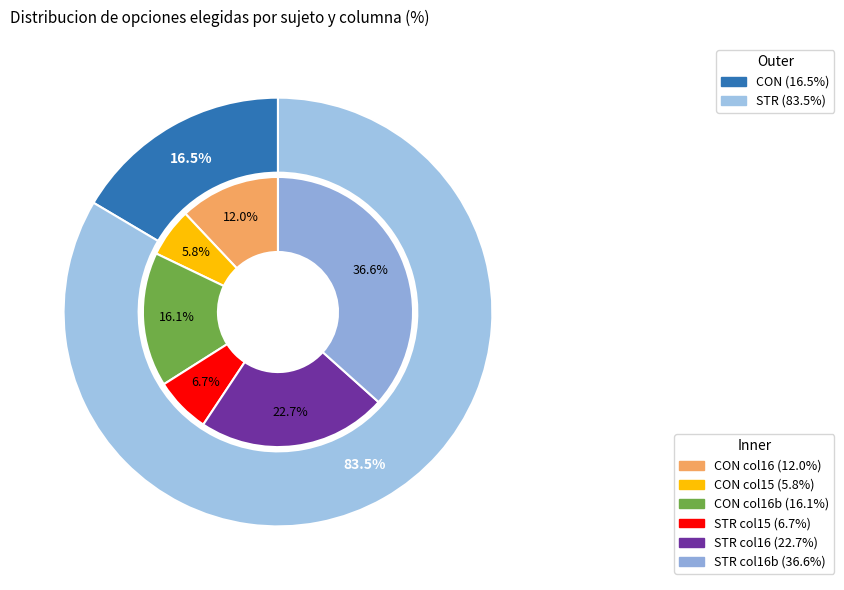

To the nearest percent, what portion does CON represent?

16%